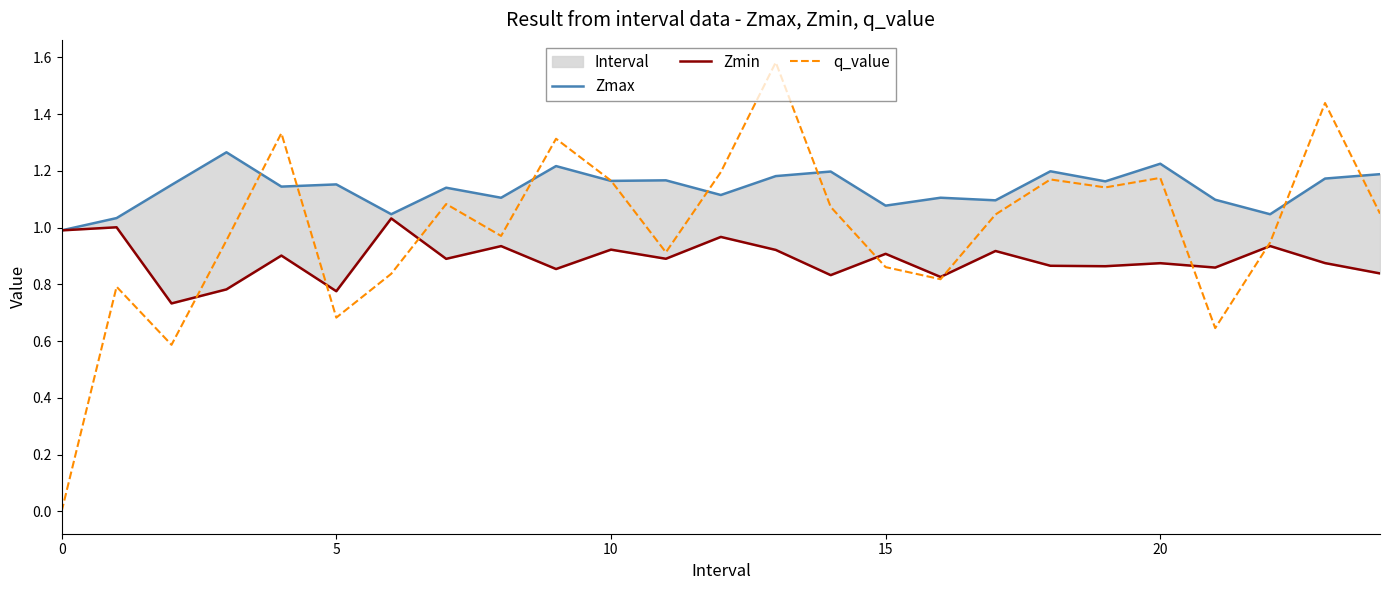

Is it true that Zmax equals 1.0 at 0?

True